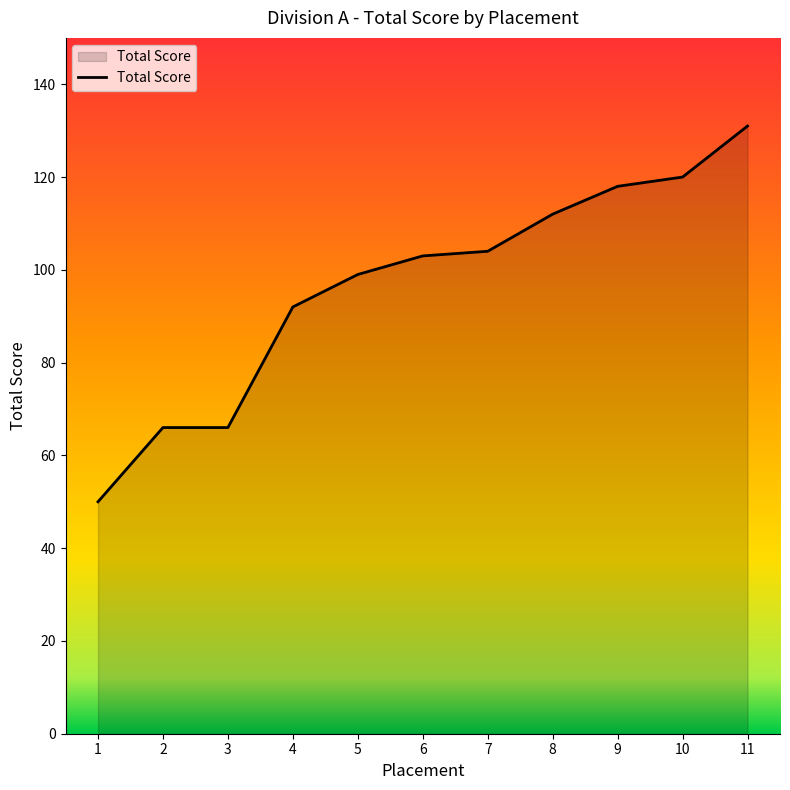

Is it true that the value at 1 is 50?

True